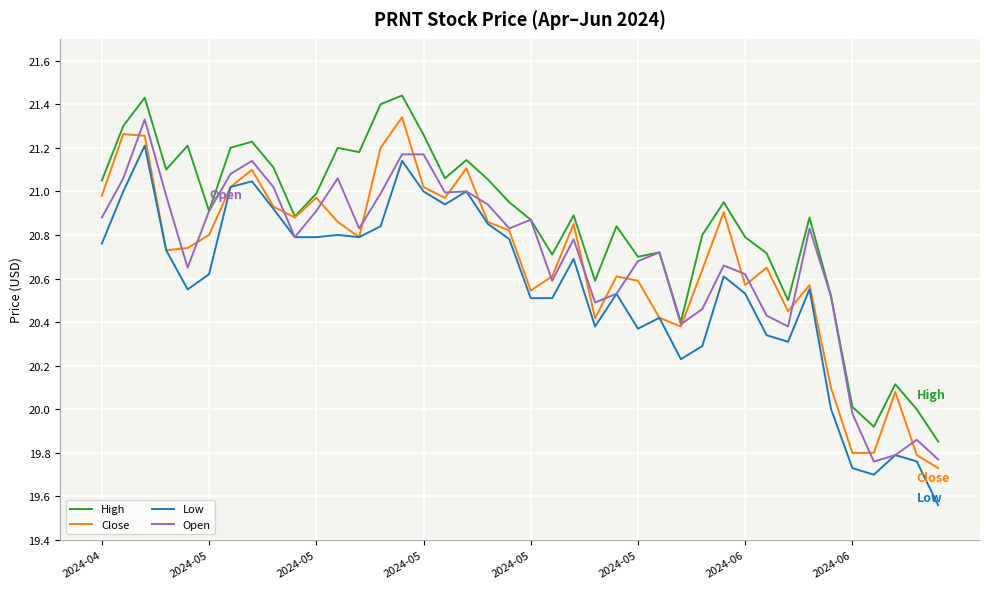

True or false: High and Low intersect in this chart.

False